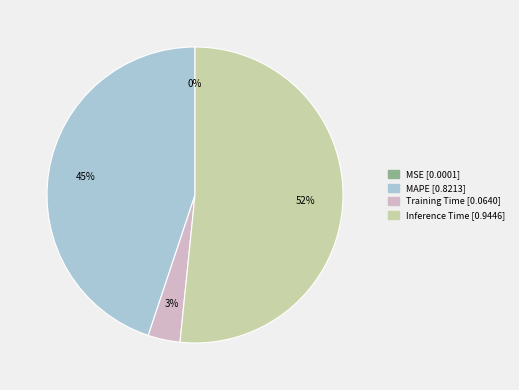

What is the largest slice in the pie chart?

Inference Time